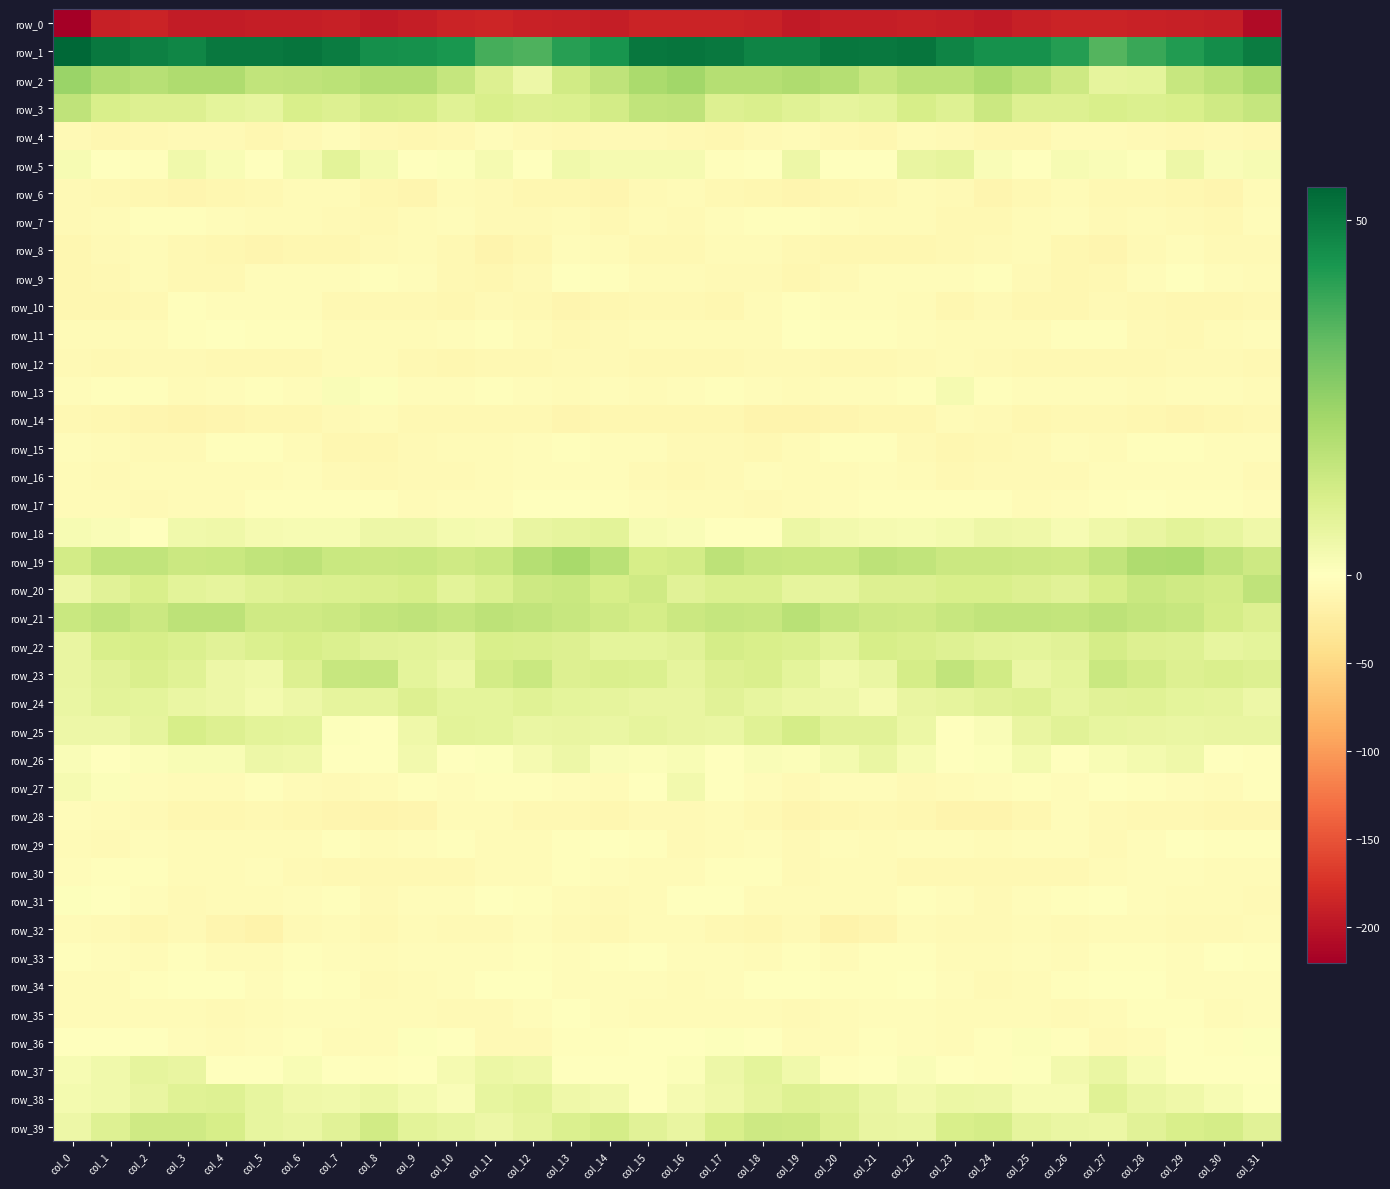

What is the maximum value shown in the chart?

54.6